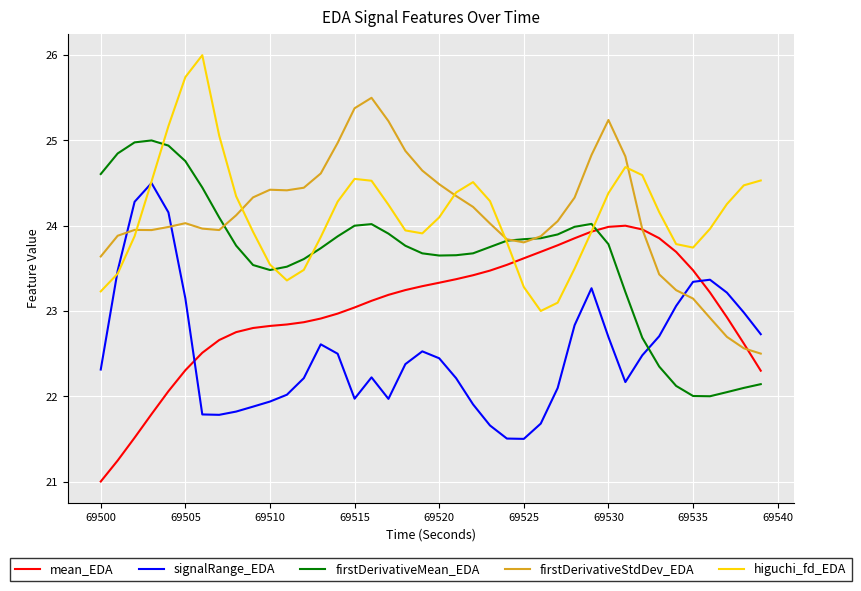

What is the maximum value shown in the chart?

26.0